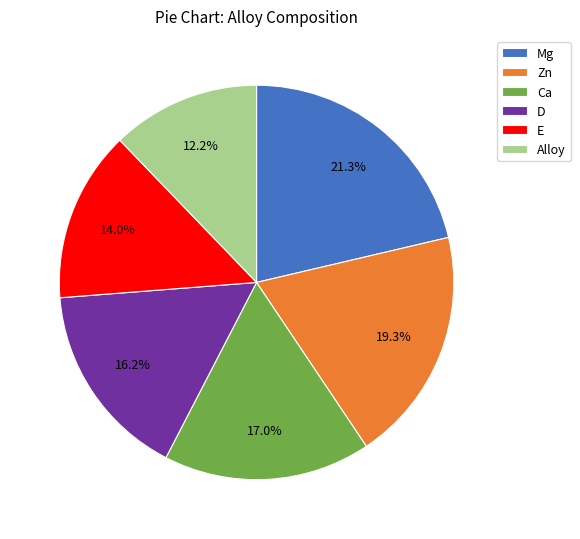

What percentage is the Zn slice, to the nearest percent?

19%